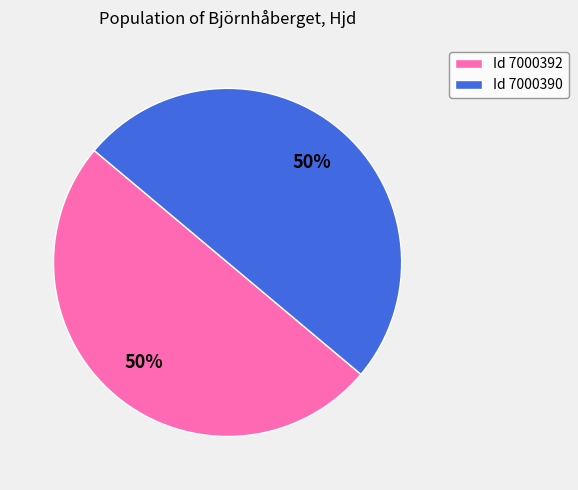

To the nearest percent, what is the combined percentage of Id 7000392 and Id 7000390?

100%